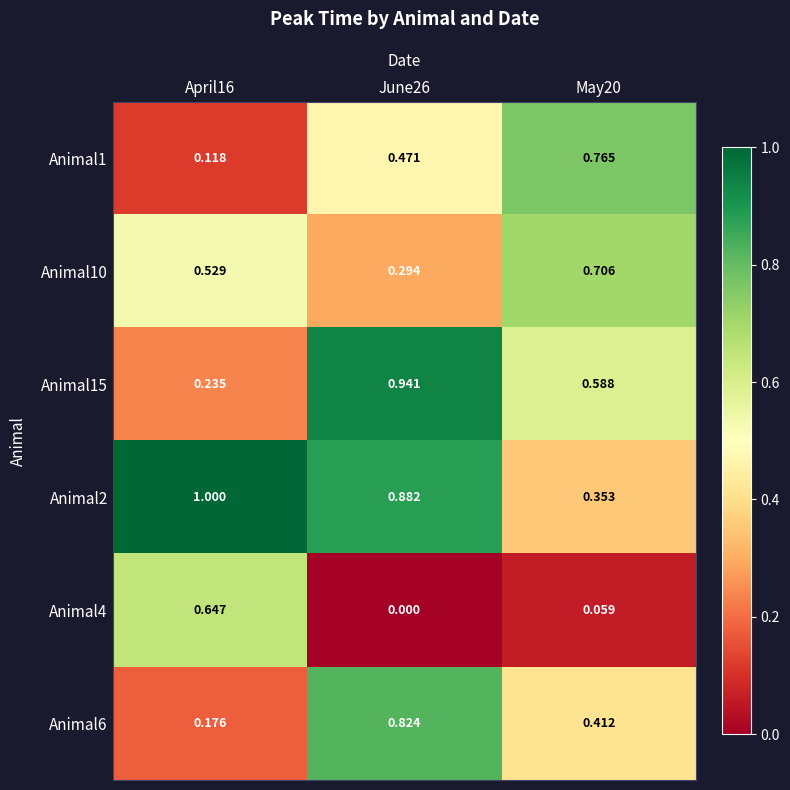

Which series has the widest spread of values?

Animal15